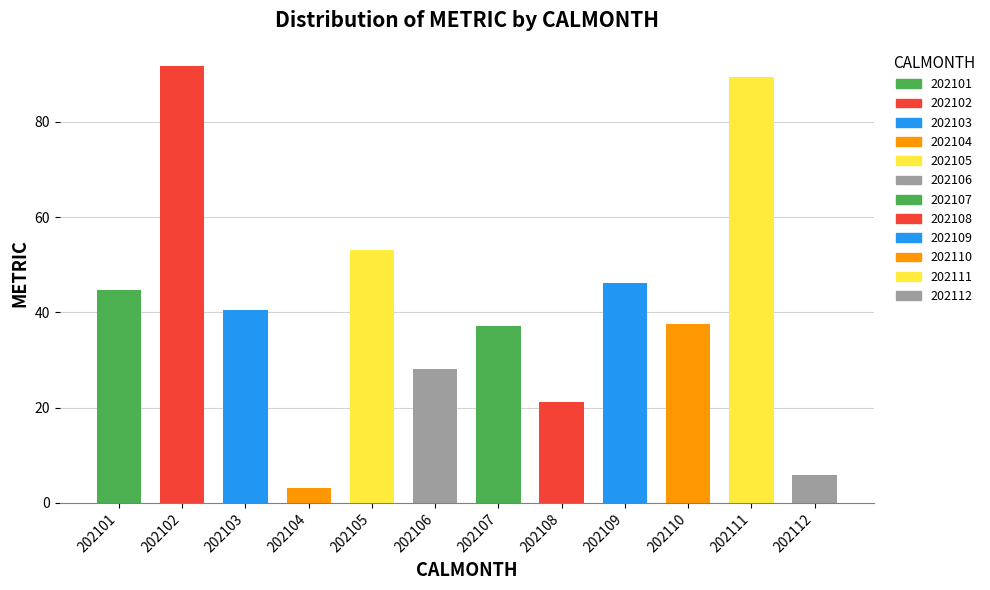

What is the sum of all values?

498.5